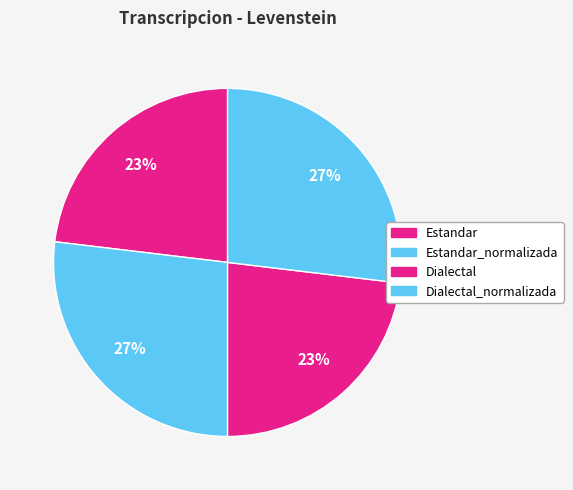

Combined, do Estandar_normalizada and Estandar account for over 50%?

No